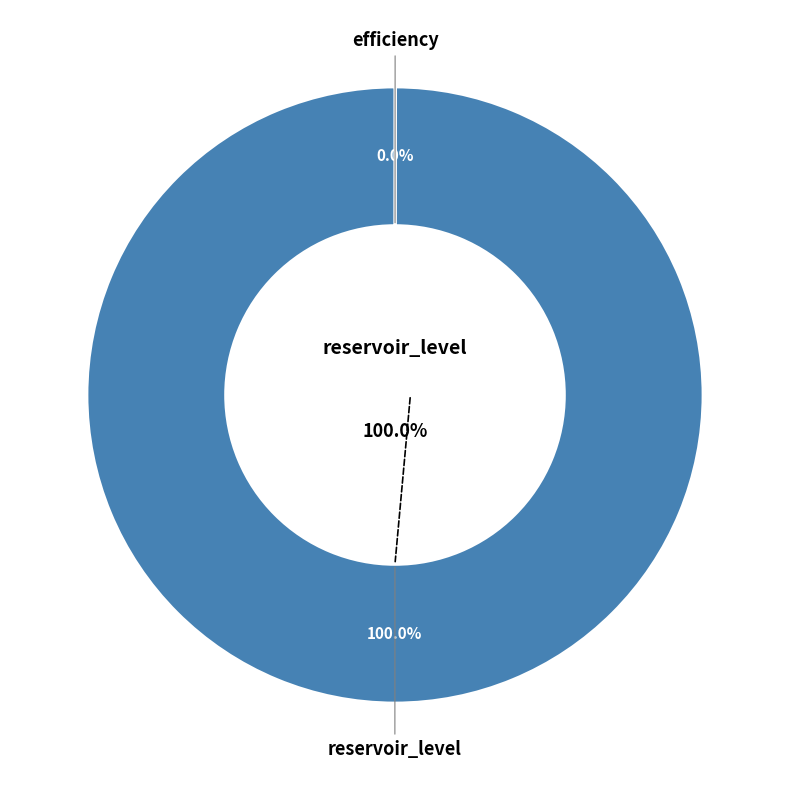

To the nearest percent, what percentage of the pie is reservoir_level?

100%